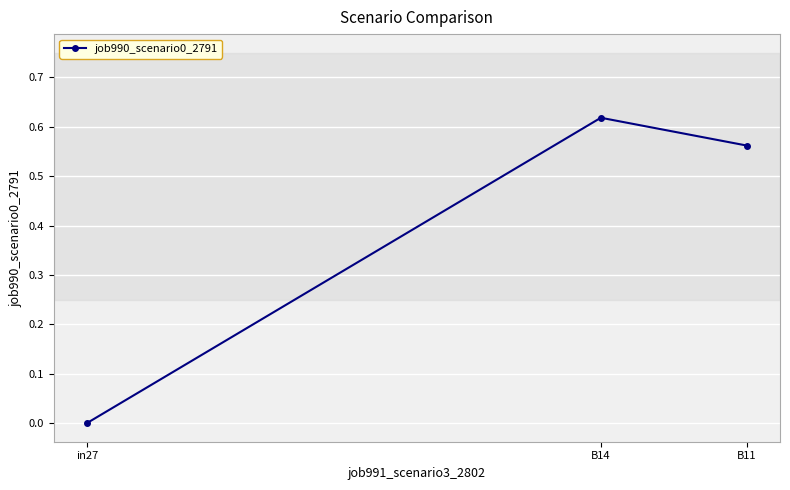

The value at in27 is 0.0. True or false?

True